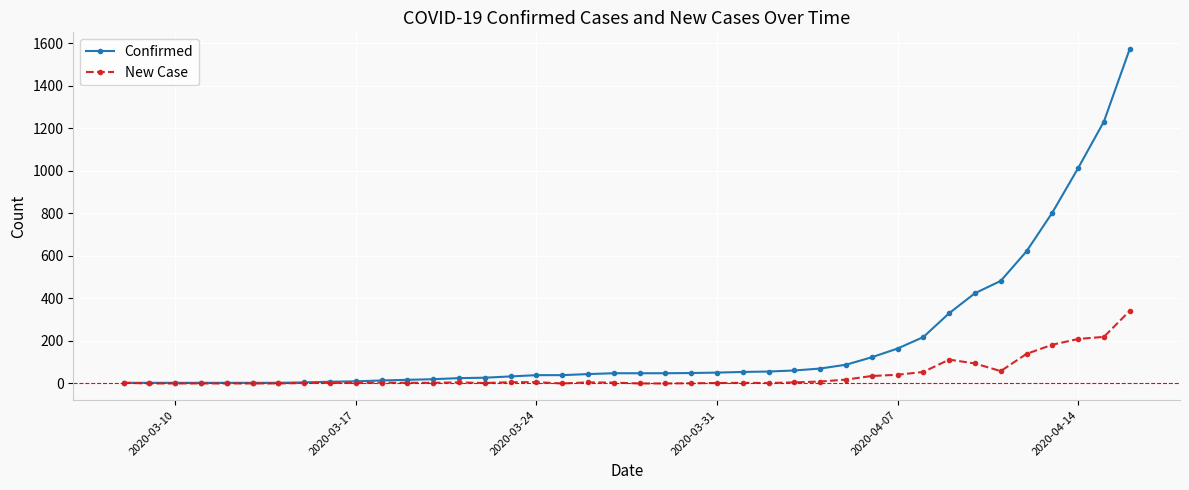

Does the chart display data point markers on the line(s)?

Yes